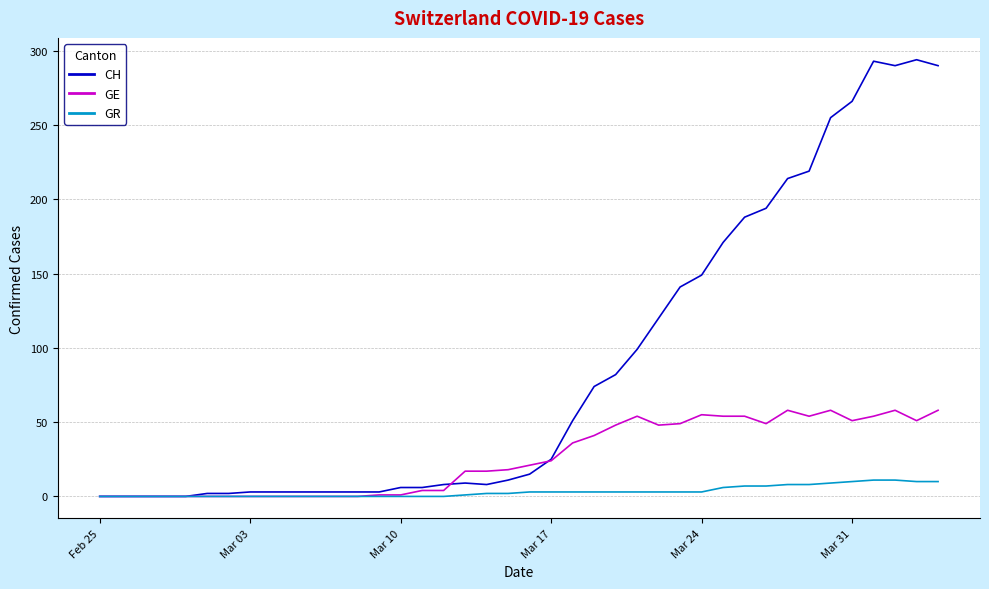

Is this an area chart (filled region under the line)?

No